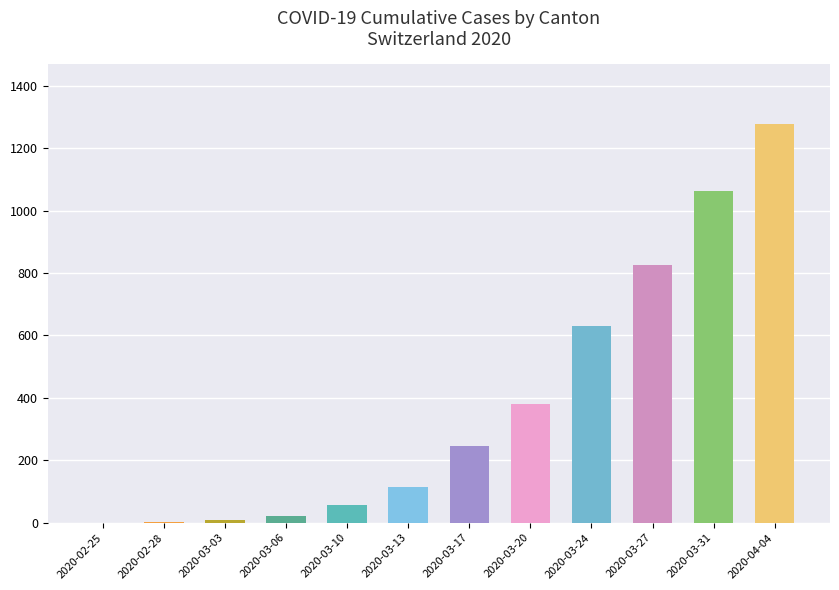

What is the change in value from 2020-02-25 to 2020-03-24?

+630